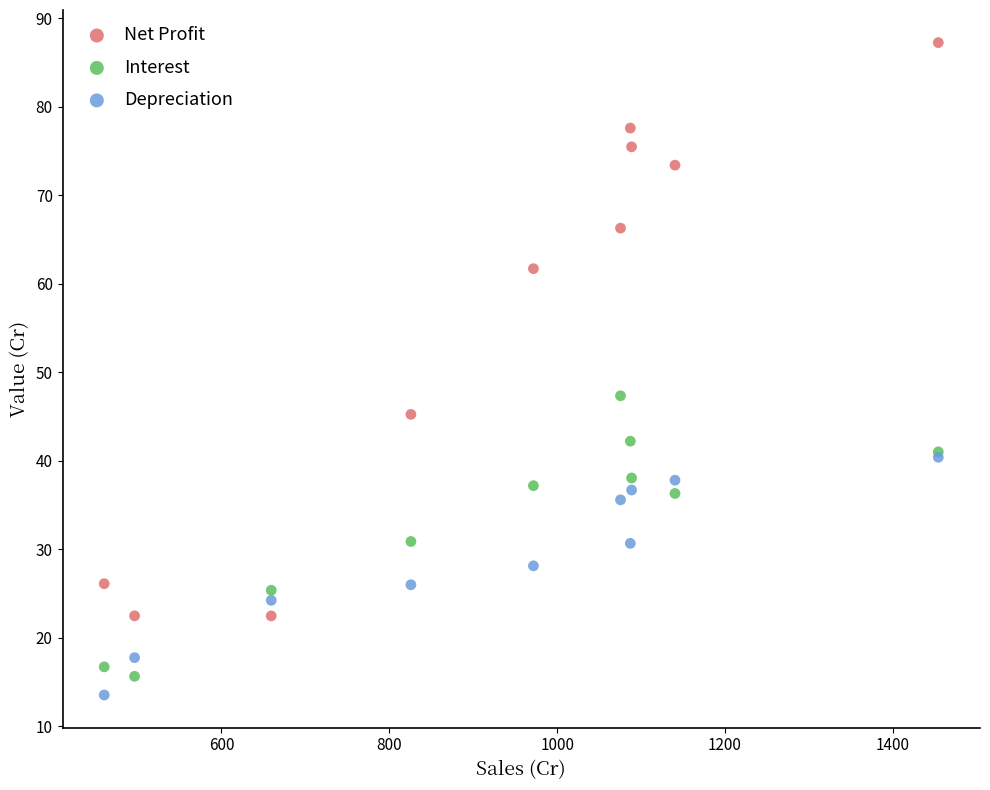

Which series has the largest Y range (max minus min)?

Net Profit